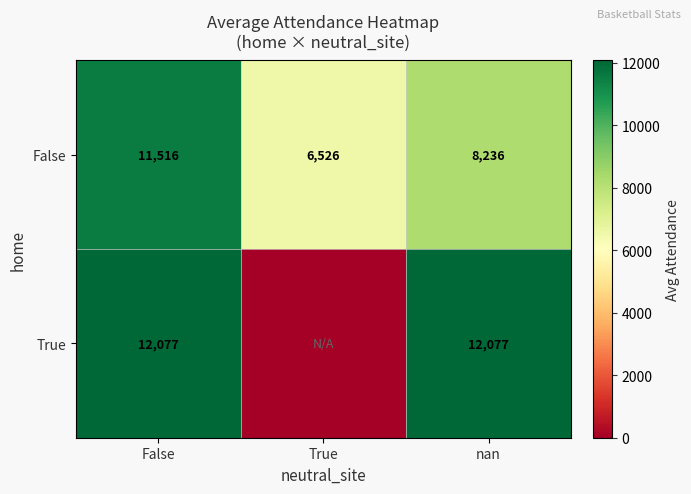

What is the spread (max minus min) of values at True?

6526.0